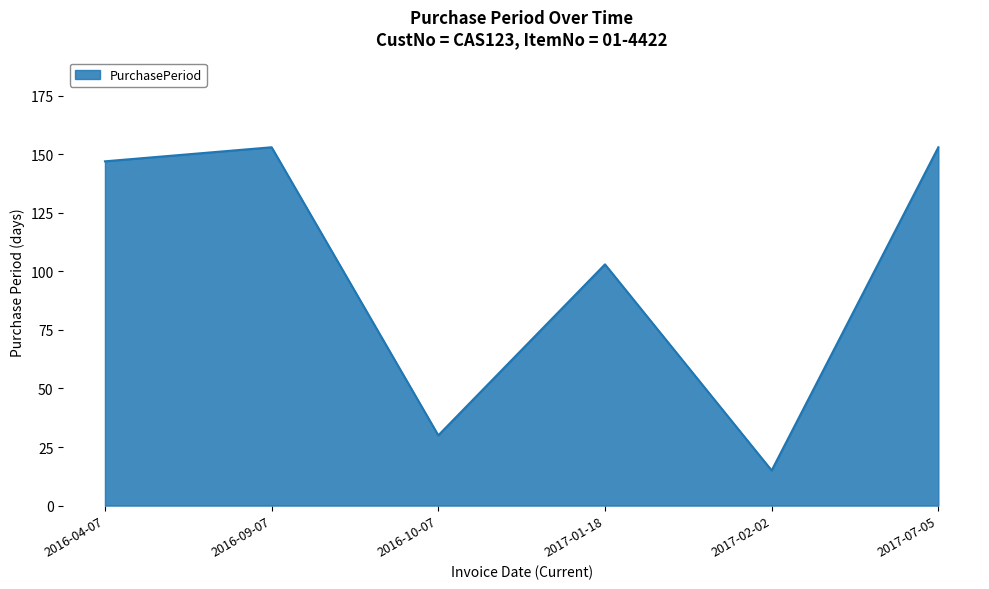

Does the chart have visible grid lines?

Yes